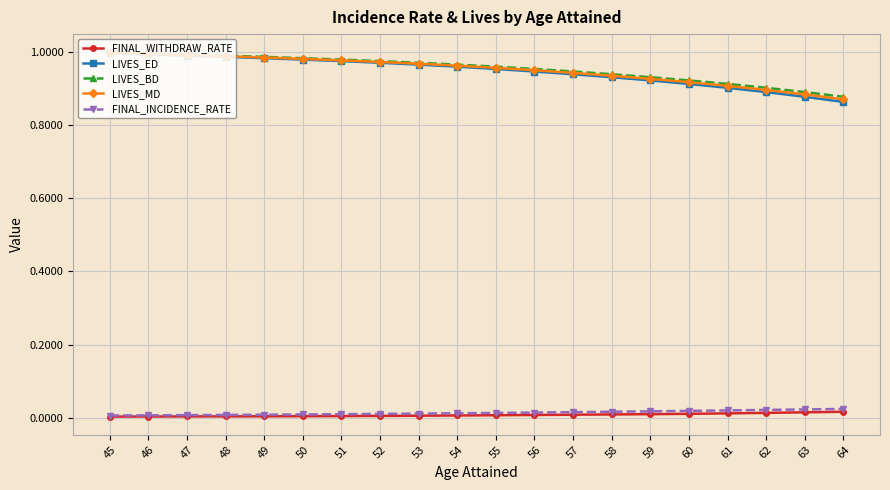

Which series has the largest range (max minus min)?

LIVES_ED